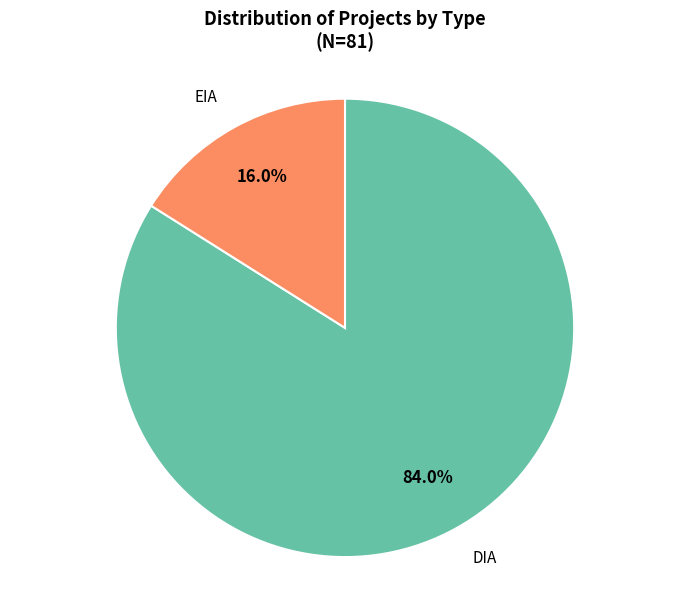

How many slices are in this pie chart?

2